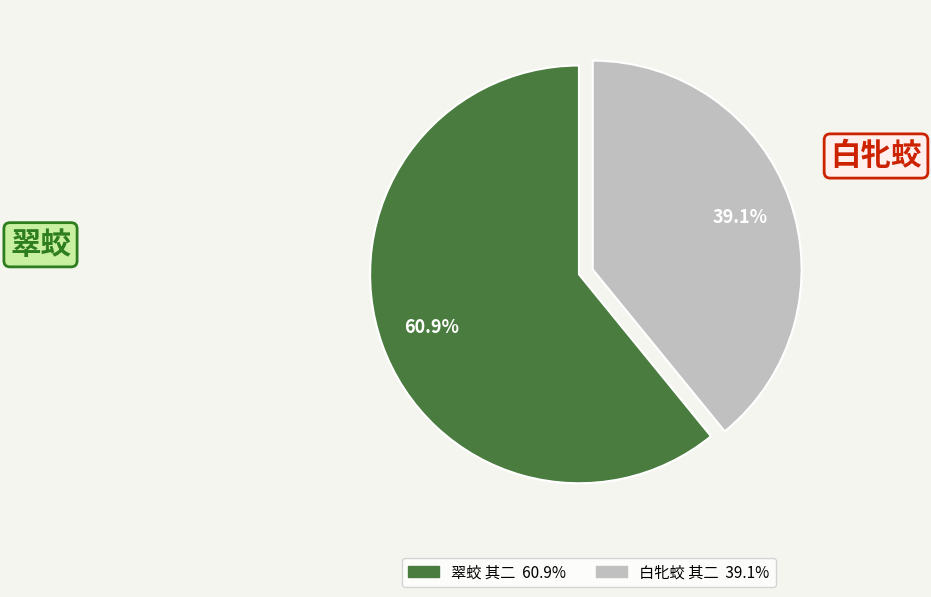

What portion of the pie excludes 白牝蛟 其二?

60.9%